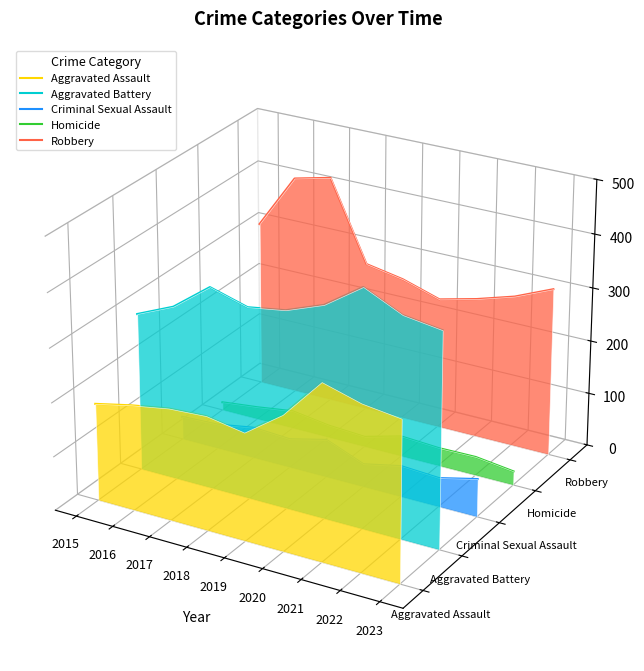

Count the number of categories in the chart.

9